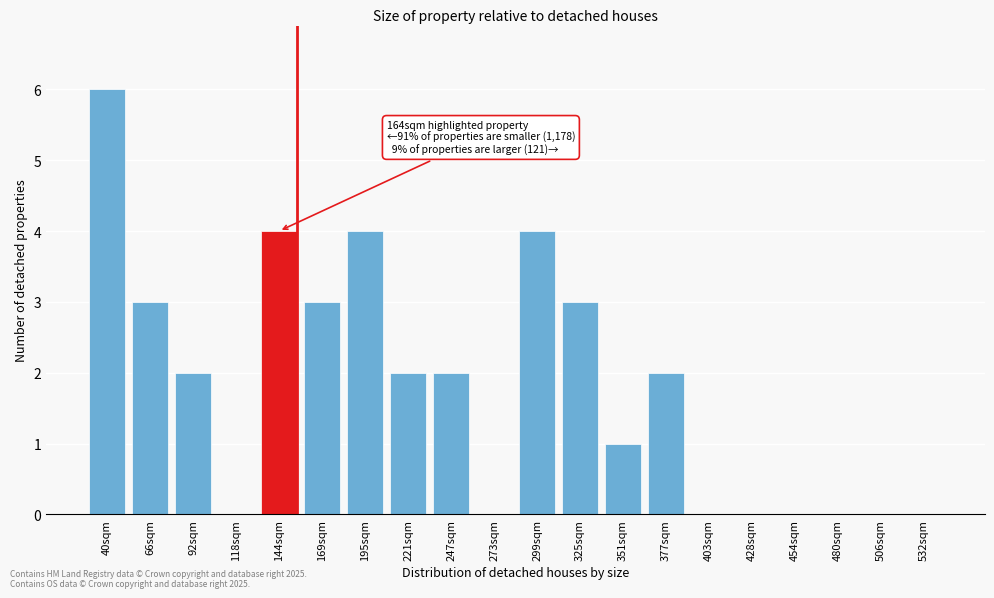

Reading left to right, list all the values displayed in this chart.

40sqm=6	66sqm=3	92sqm=2	118sqm=0	144sqm=4	169sqm=3	195sqm=4	221sqm=2	247sqm=2	273sqm=0	299sqm=4	325sqm=3	351sqm=1	377sqm=2	403sqm=0	428sqm=0	454sqm=0	480sqm=0	506sqm=0	532sqm=0